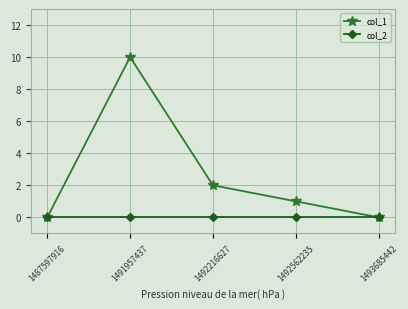

True or false: col_1 has more than 1 points higher than both neighbors.

False